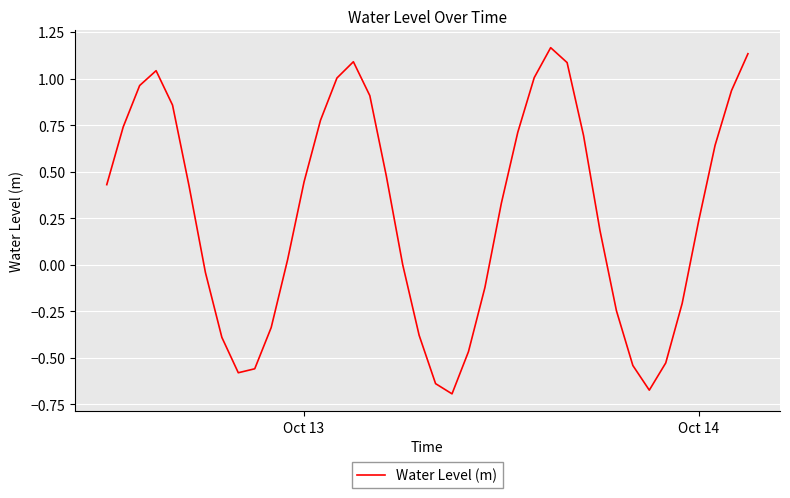

What is the difference between the maximum and minimum values?

1.9